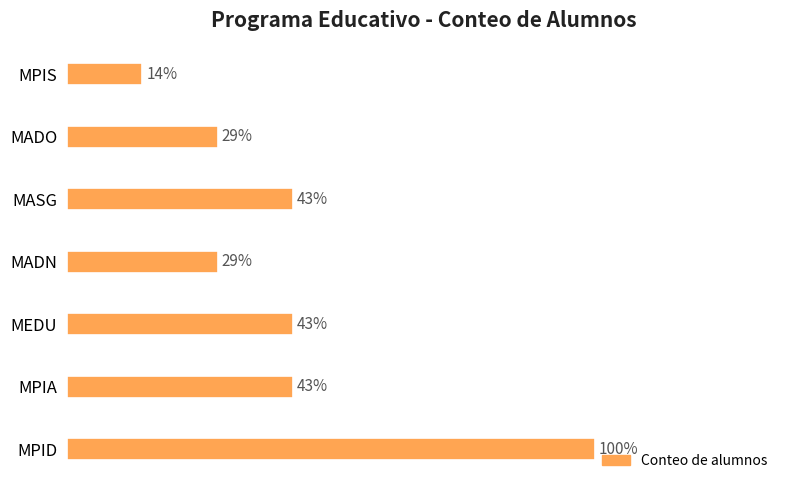

Does the chart contain any negative values?

No